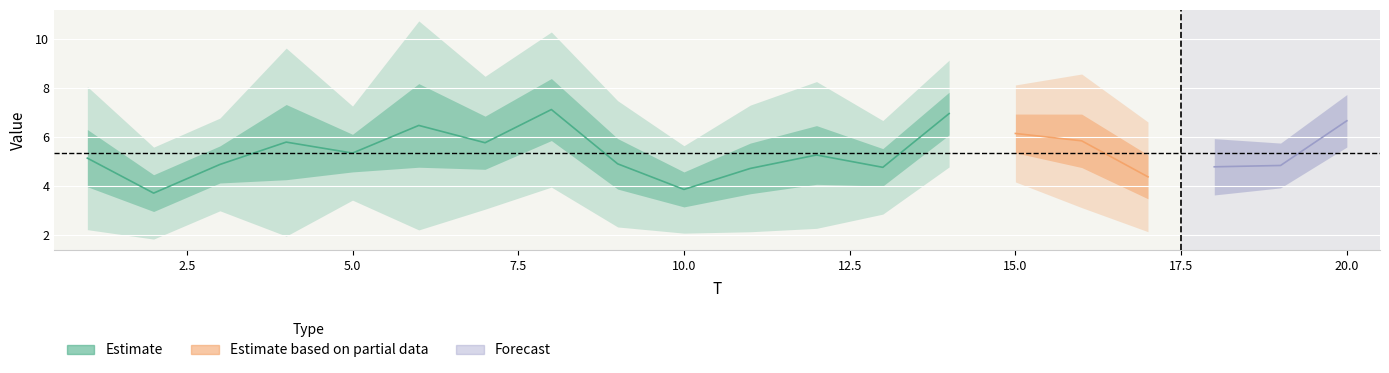

At how many categories does at least one series exceed 9?

4